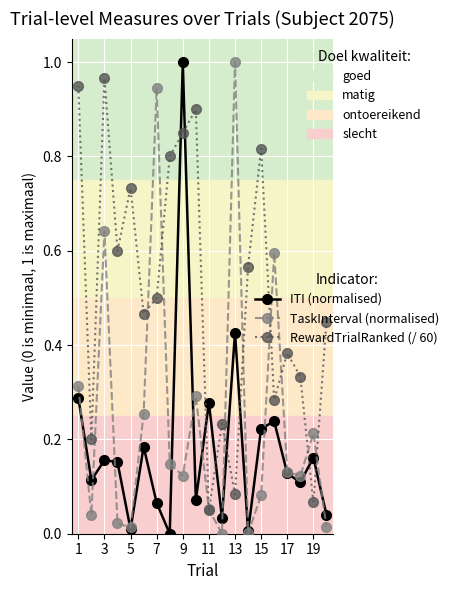

Which series has the largest total across all categories?

RewardTrialRanked (/ 60)